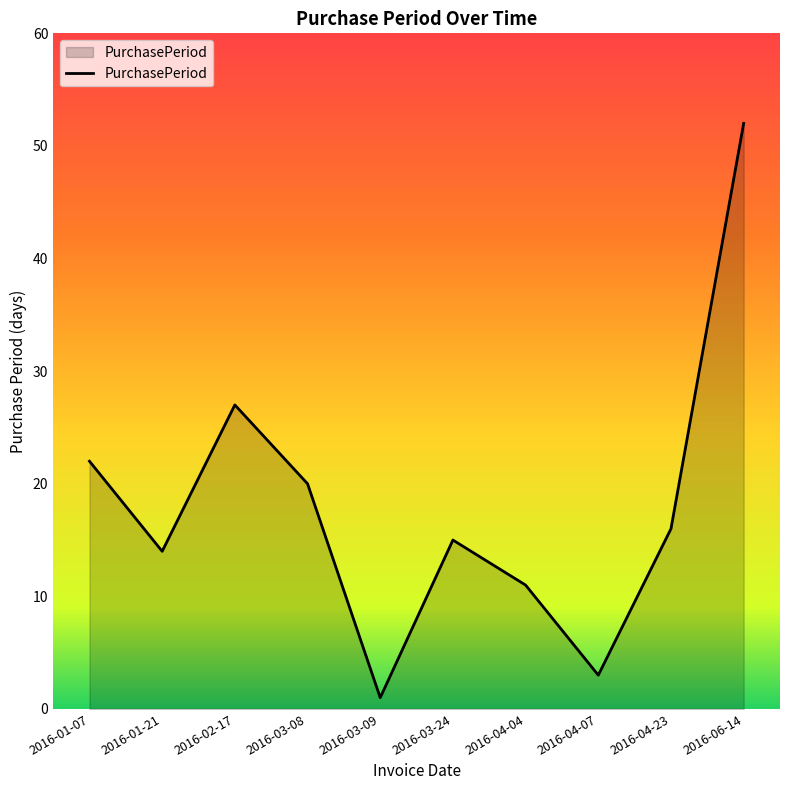

List the labels in order of value, smallest first.

2016-03-09, 2016-04-07, 2016-04-04, 2016-01-21, 2016-03-24, 2016-04-23, 2016-03-08, 2016-01-07, 2016-02-17, 2016-06-14